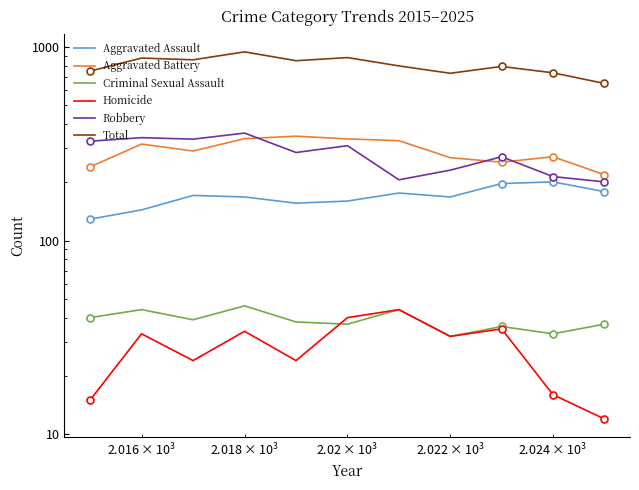

Reading left to right, extract all data points from this chart.

Aggravated Assault: 129	144	171	168	156	160	176	168	197	201	179
Aggravated Battery: 240	315	290	336	346	335	328	268	254	271	219
Criminal Sexual Assault: 40	44	39	46	38	37	44	32	36	33	37
Homicide: 15	33	24	34	24	40	44	32	35	16	12
Robbery: 326	340	334	359	285	309	206	231	271	214	201
Total: 750	876	858	943	849	881	798	731	793	735	648